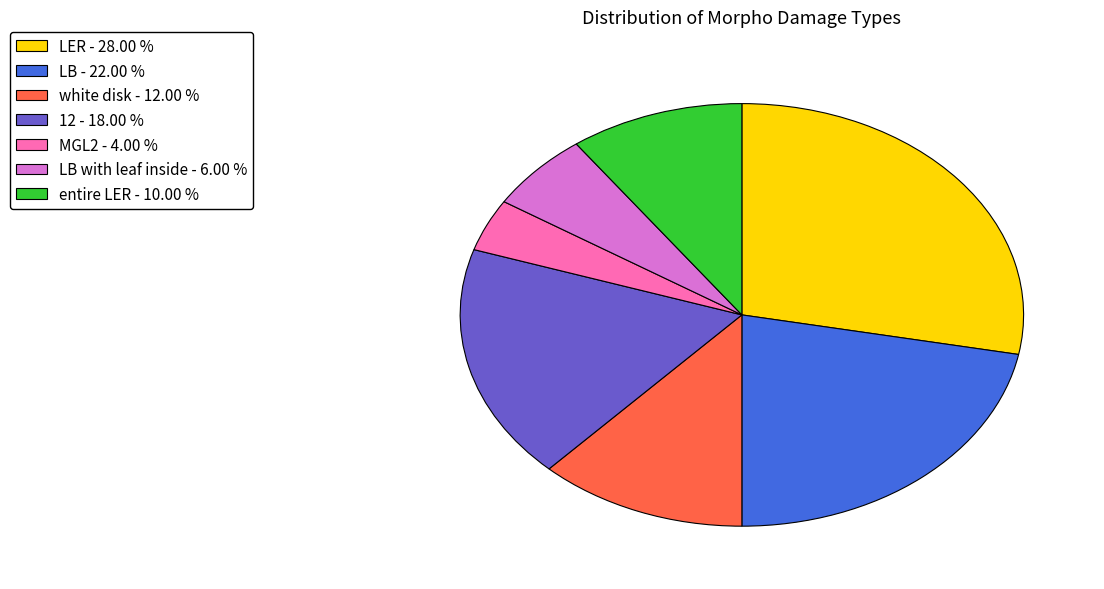

Is there a majority slice in this chart?

No